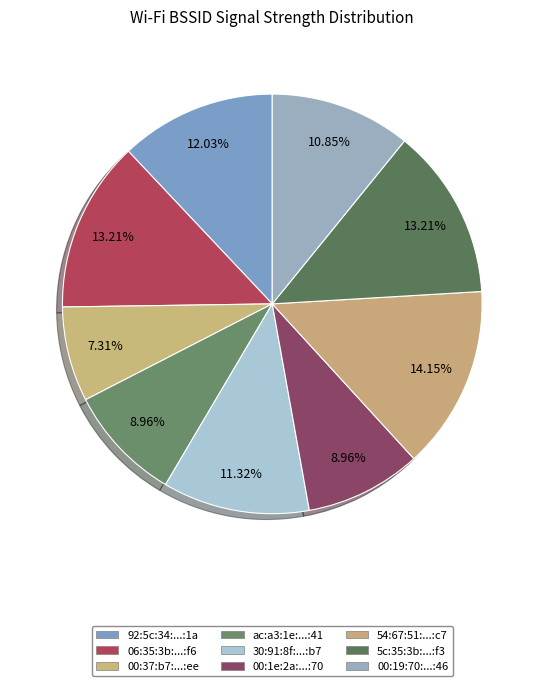

How many slices are in this pie chart?

9